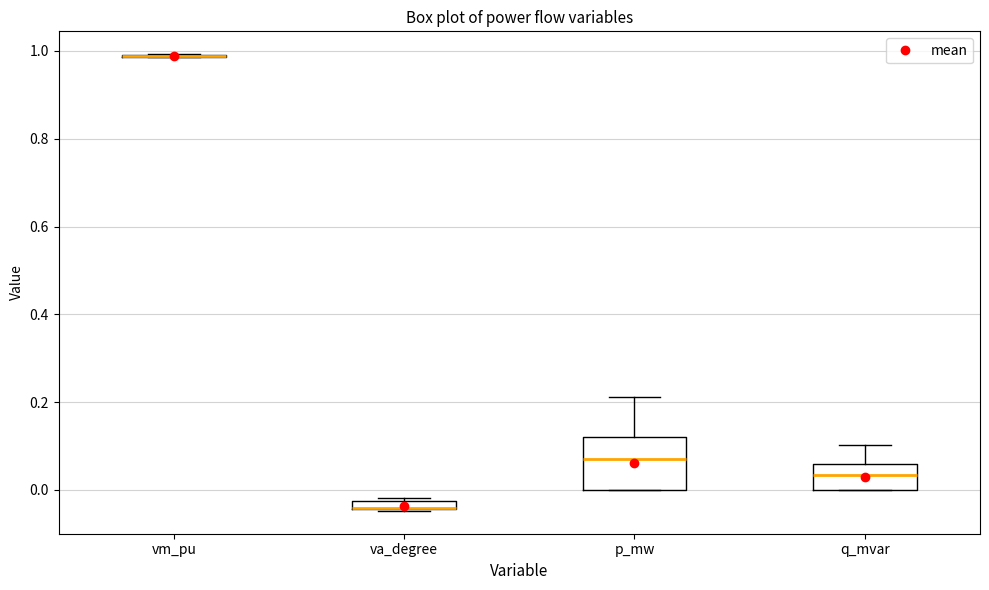

Comparing the boxes themselves (not the whiskers), which one is the tallest?

p_mw